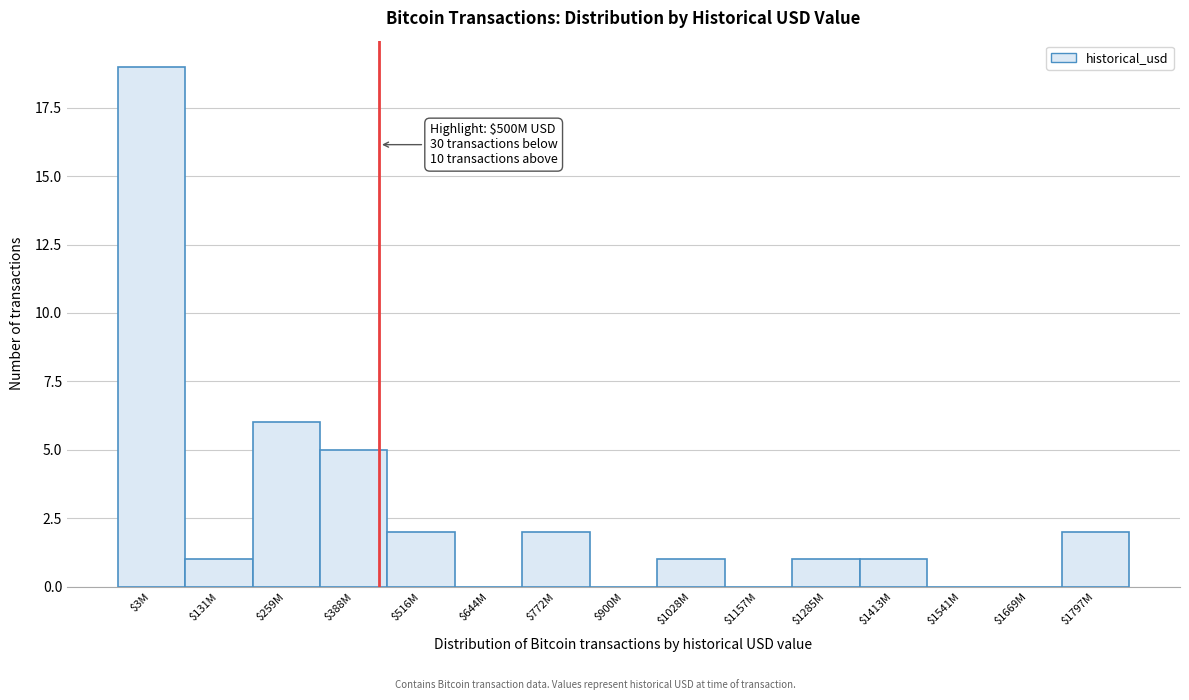

Where is the data nearest to the value 9?

$259M